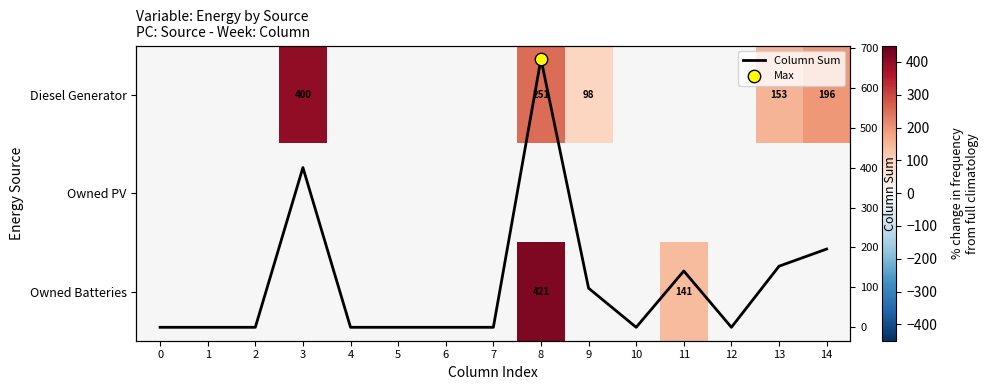

Is the value of Column Sum at 3 greater than the value of Diesel Generator at 14?

Yes